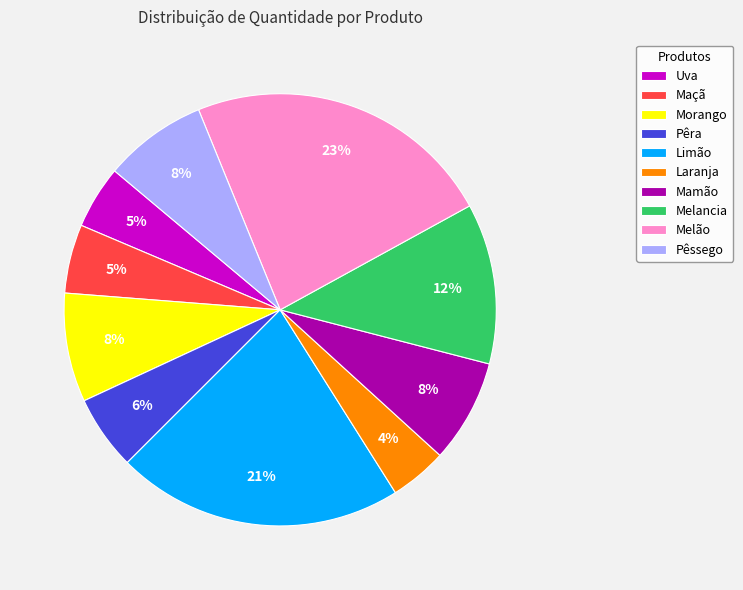

Does any single category account for the majority?

No